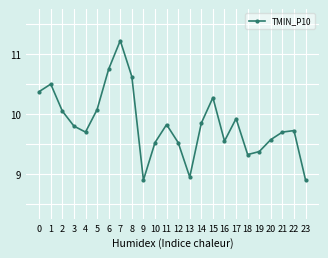

Does the chart have visible grid lines?

Yes